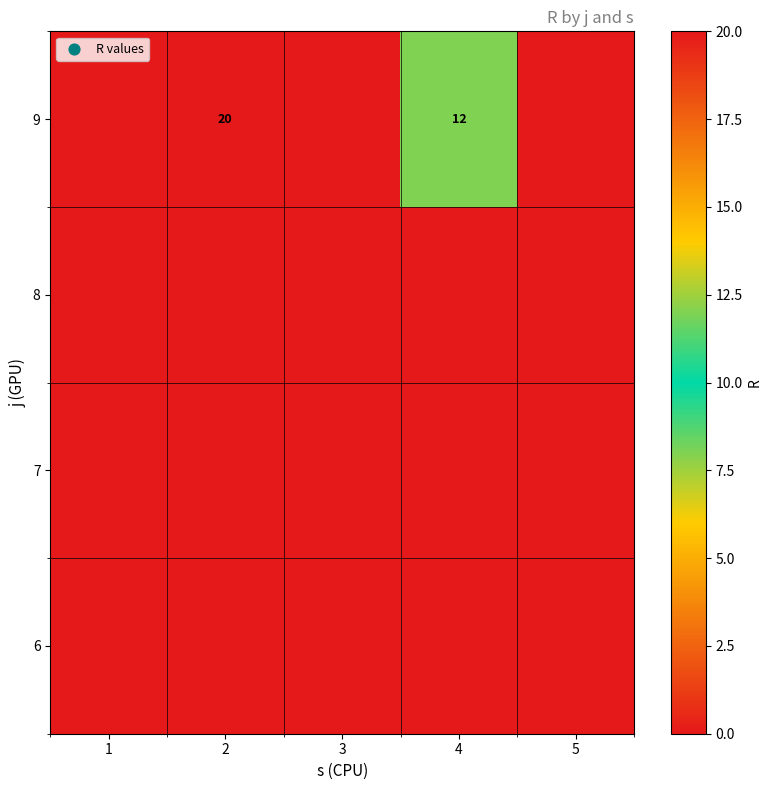

Rank the series by their maximum value, from lowest to highest.

6, 7, 8, 9